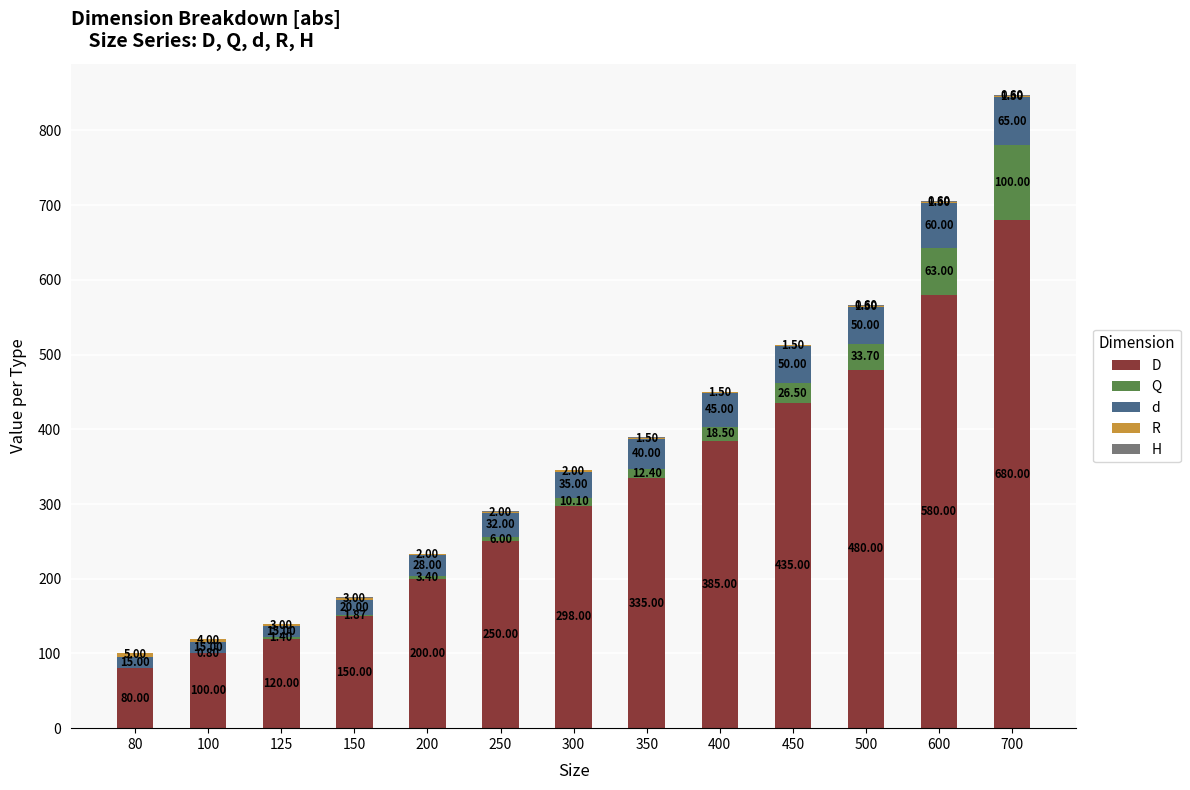

At which category is the sum across all series the highest?

700